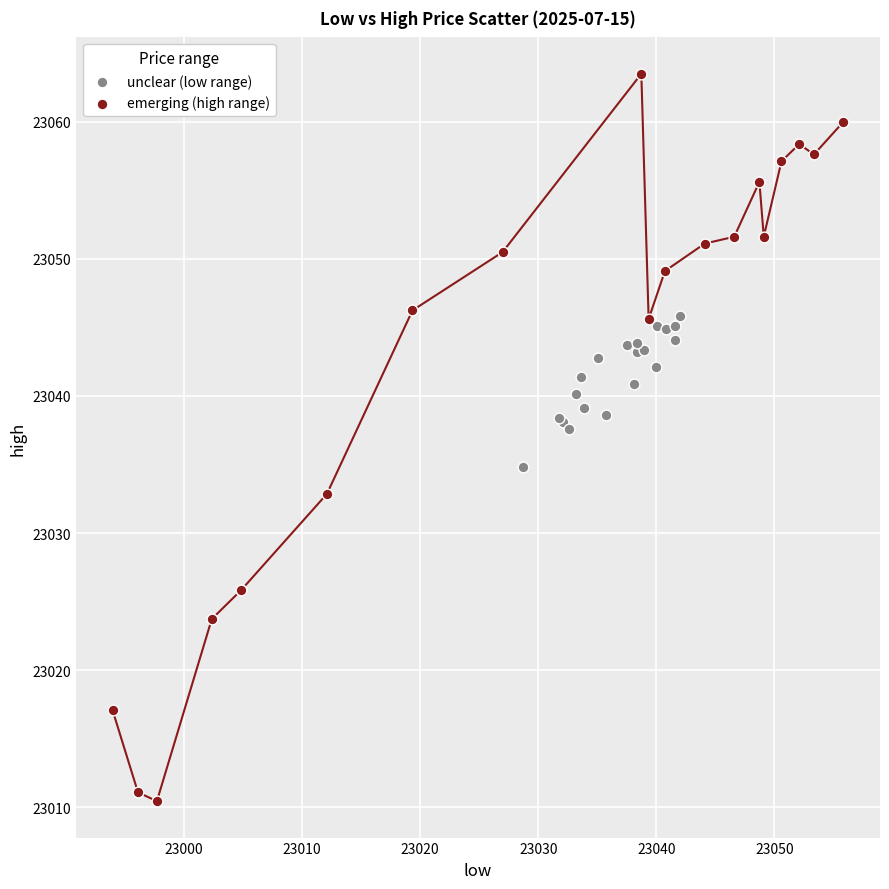

What are all the series names shown in the legend?

unclear (low range), emerging (high range)